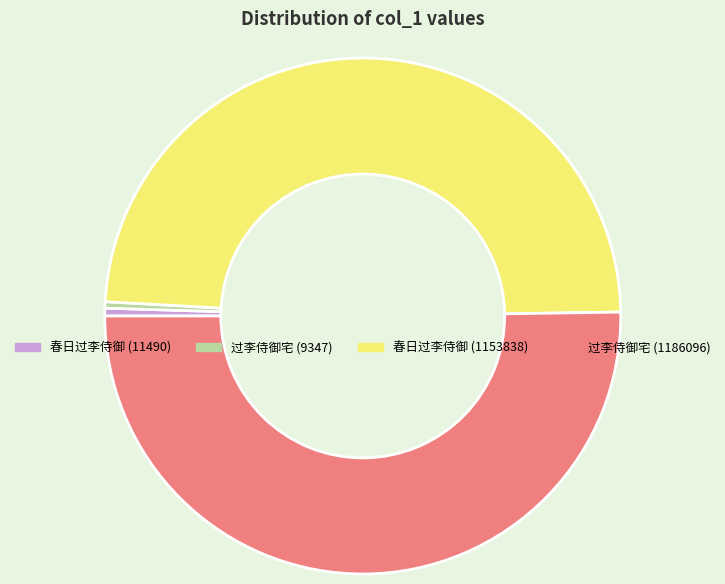

Which slice is the largest?

过李侍御宅 (1186096)